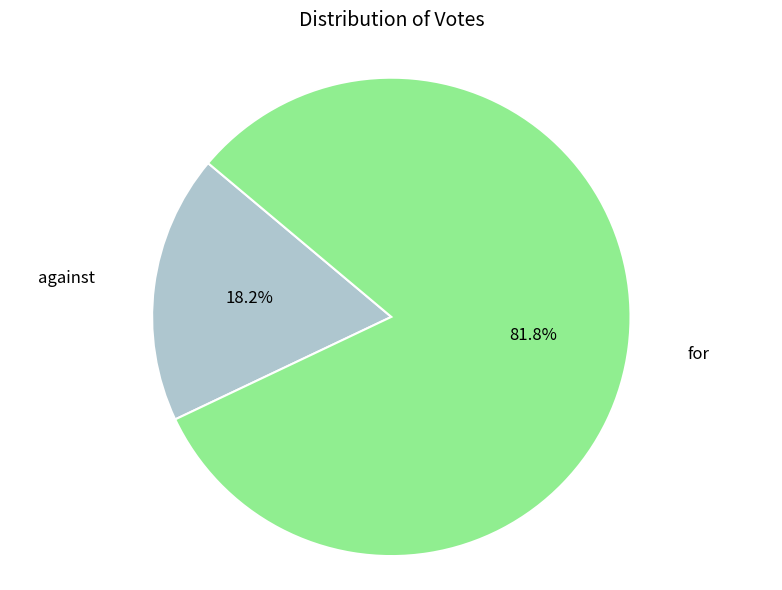

How many slices are in this pie chart?

2